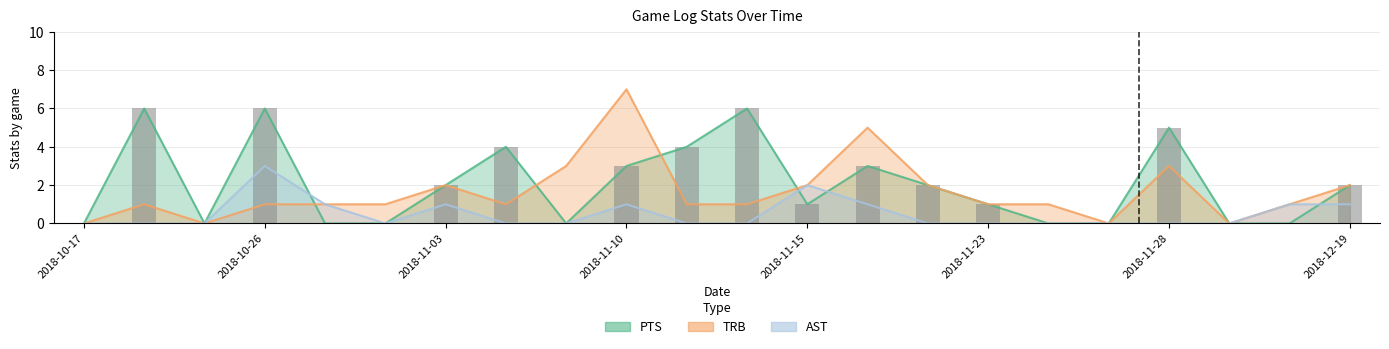

List the series in order of their overall mean, lowest first.

AST, TRB, PTS